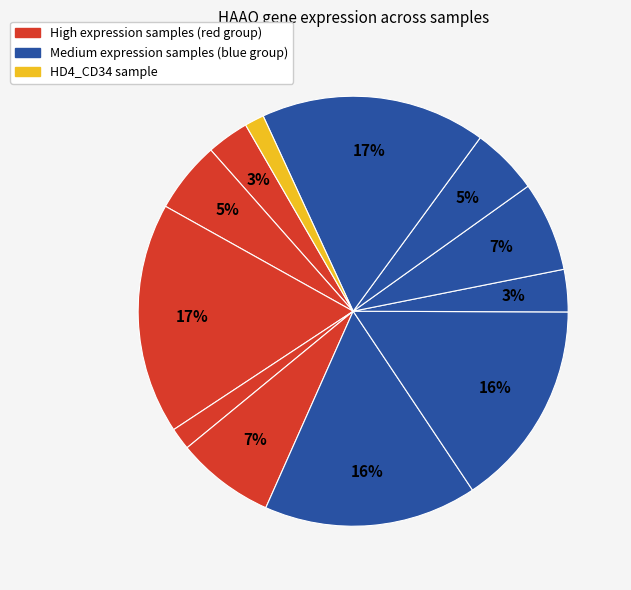

How many slices are in this pie chart?

12